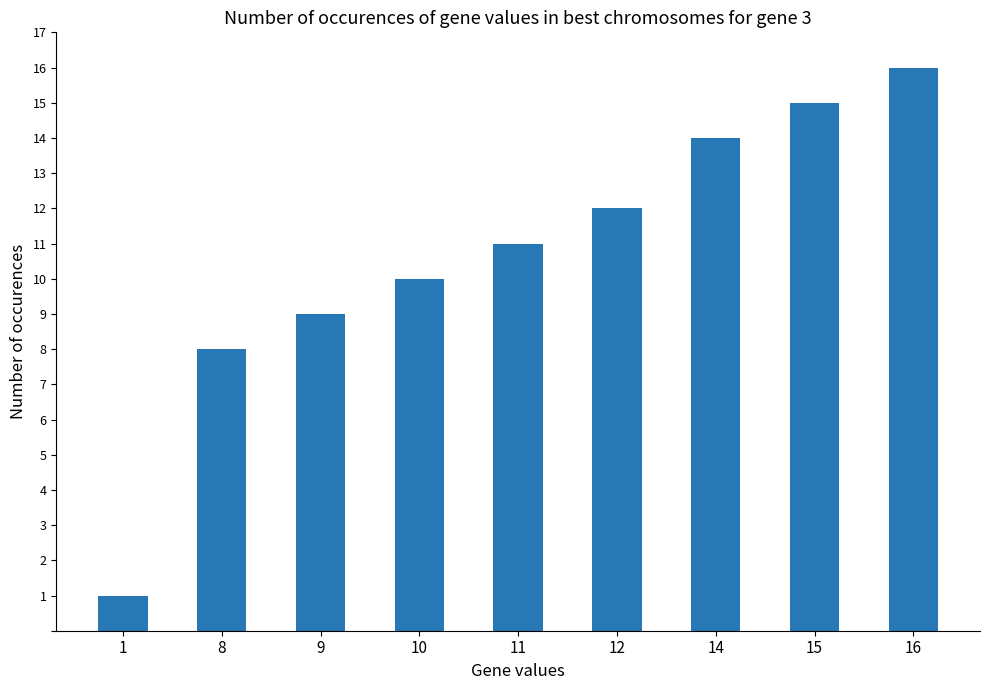

Are the bars grouped side by side (vs. stacked)?

No